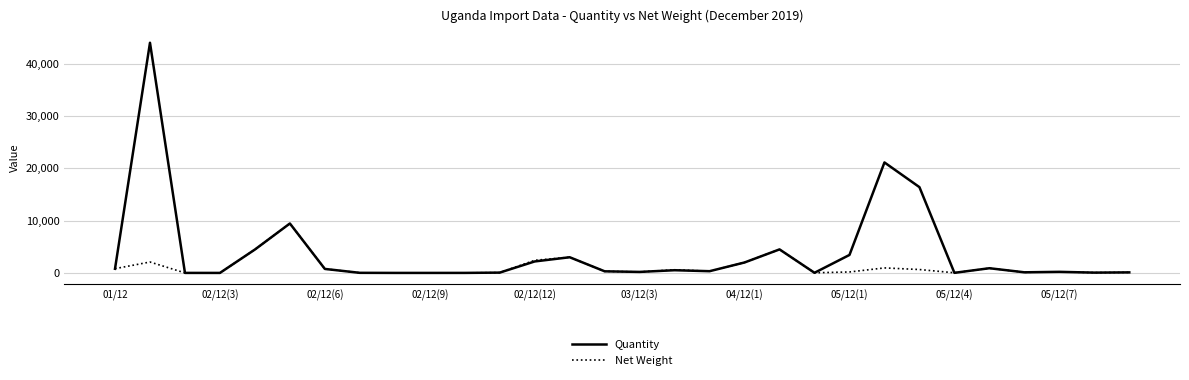

What is the maximum value shown in the chart?

44000.0